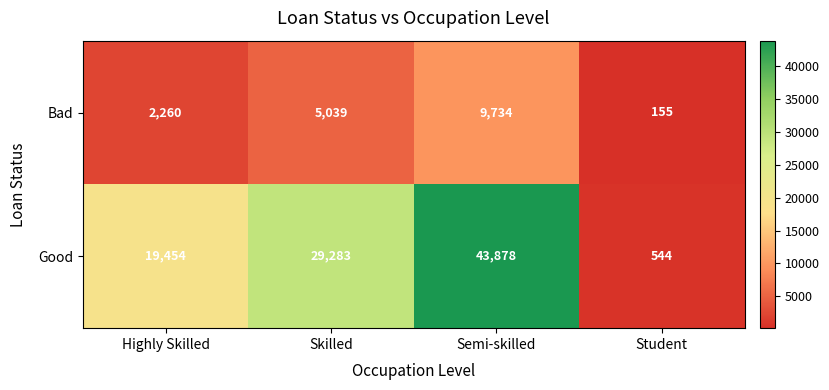

At which label is Good closest to 22211?

Highly Skilled